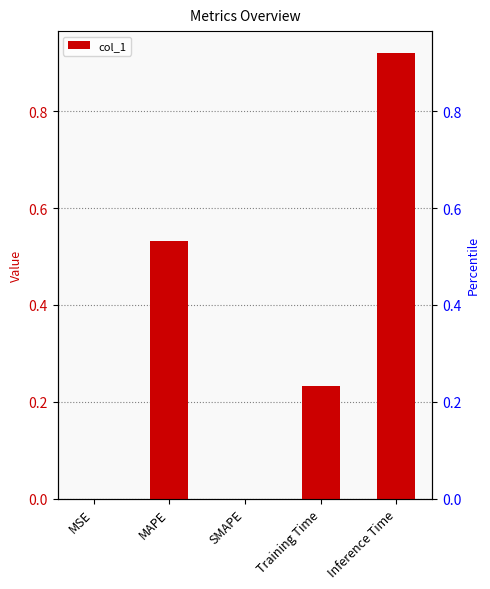

List the labels in order of value, smallest first.

SMAPE, MSE, Training Time, MAPE, Inference Time